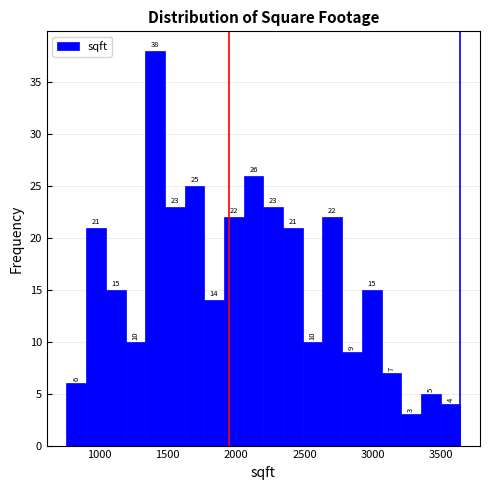

Read against the x-axis, roughly where is the centre of the tallest bar?

1400